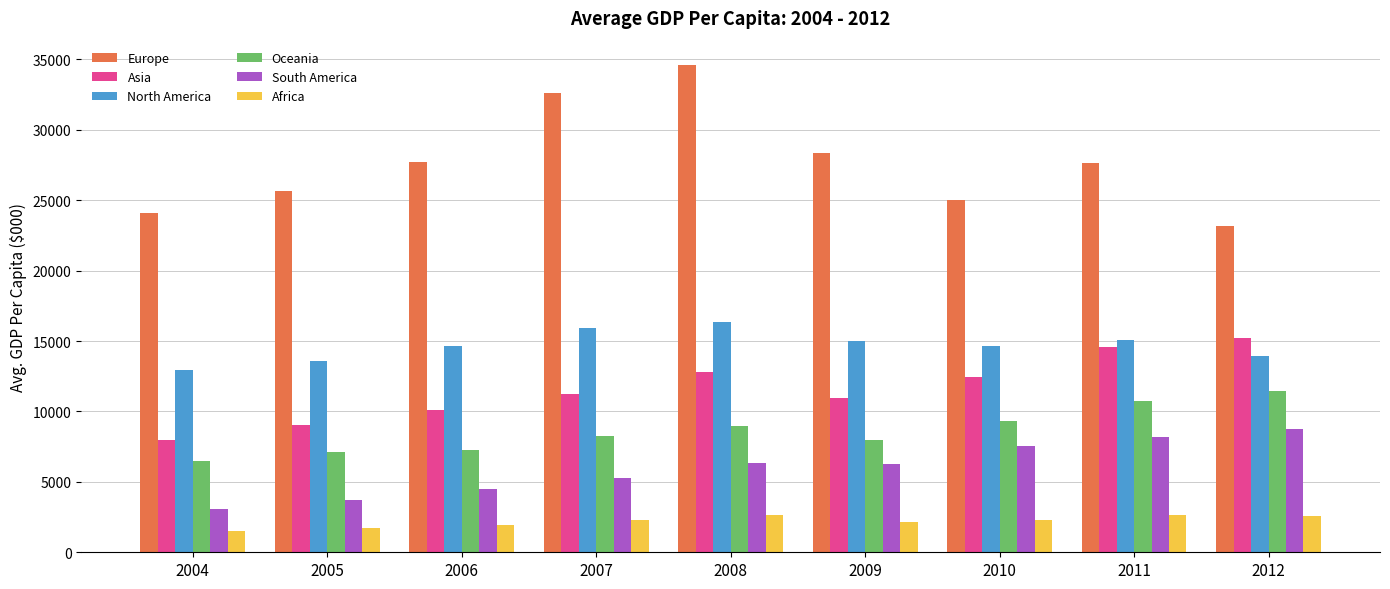

What is the difference between the maximum and minimum values in the Asia series?

7213.5